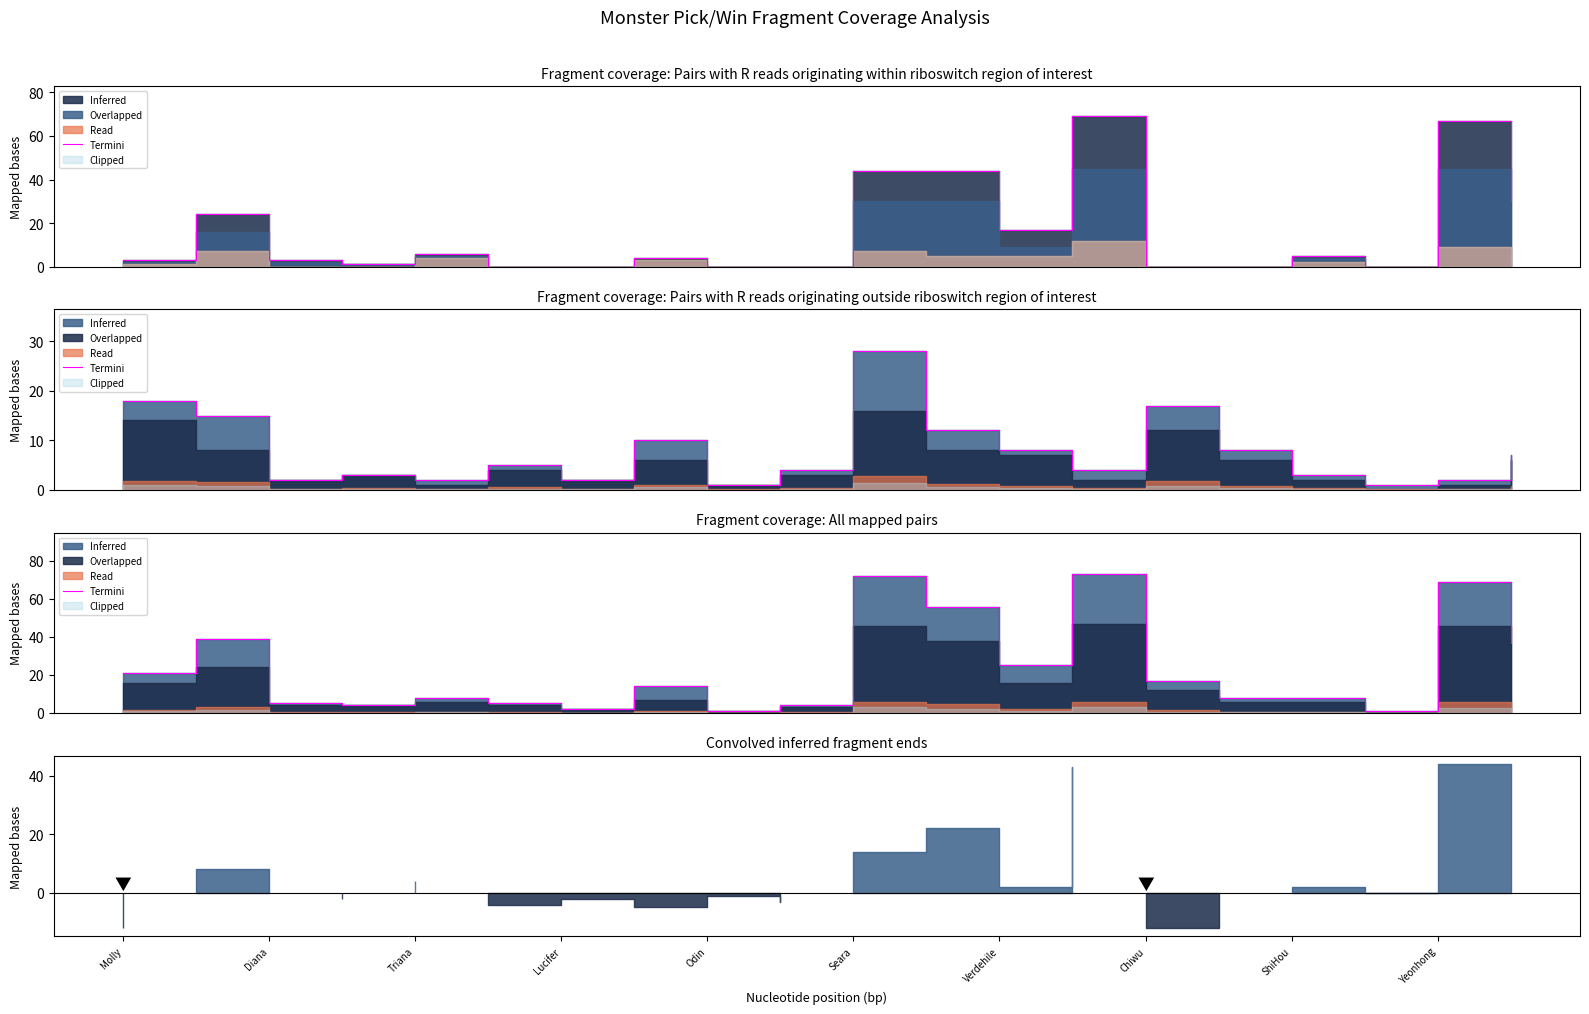

At which category does the chart reach its peak across all series?

13